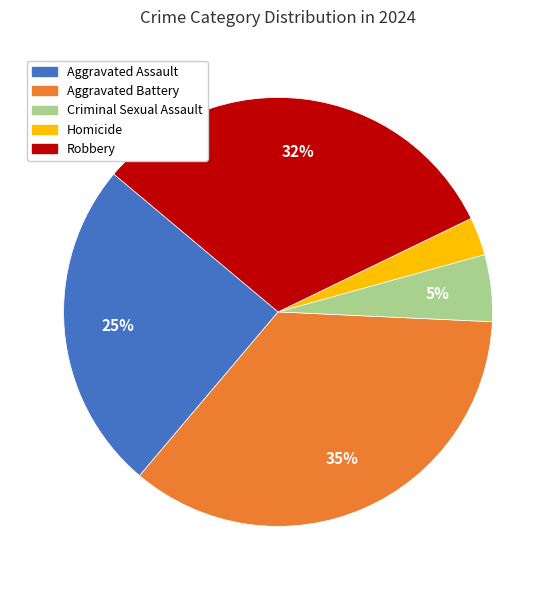

Is it true that Criminal Sexual Assault is 5% of the pie?

True